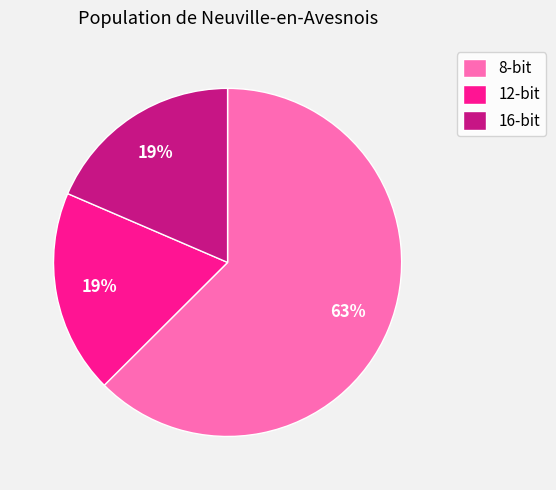

Count the number of slices in the pie.

3